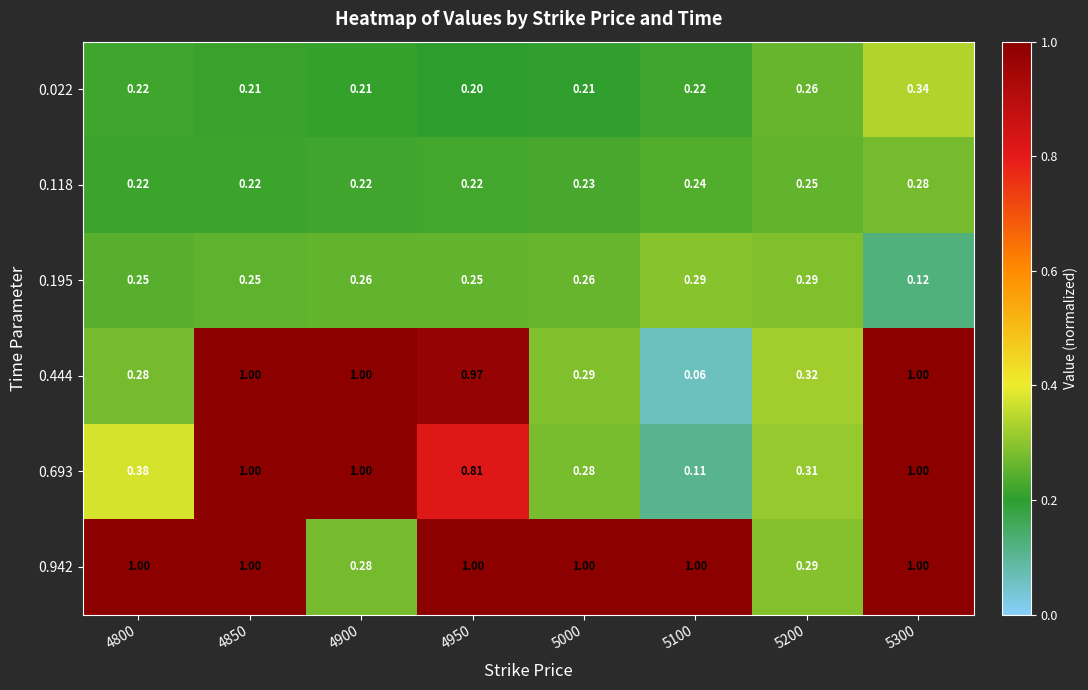

Which label corresponds to the smallest value in the chart?

5100